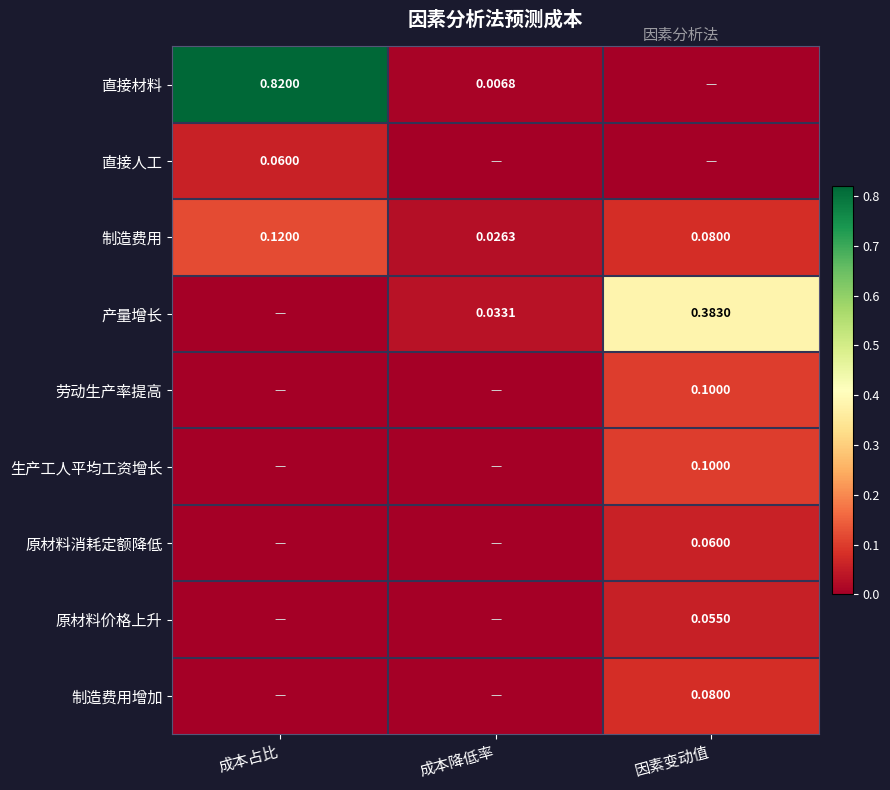

At which category is the sum across all series the highest?

成本占比